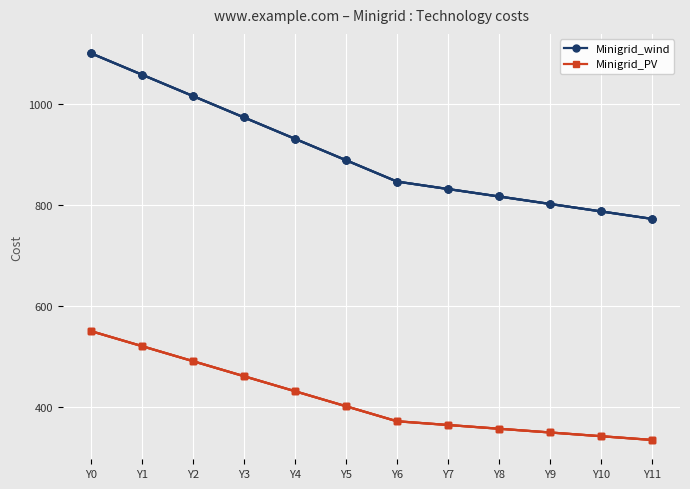

True or false: Minigrid_wind_1 and Minigrid_PV_1 cross at least once.

False